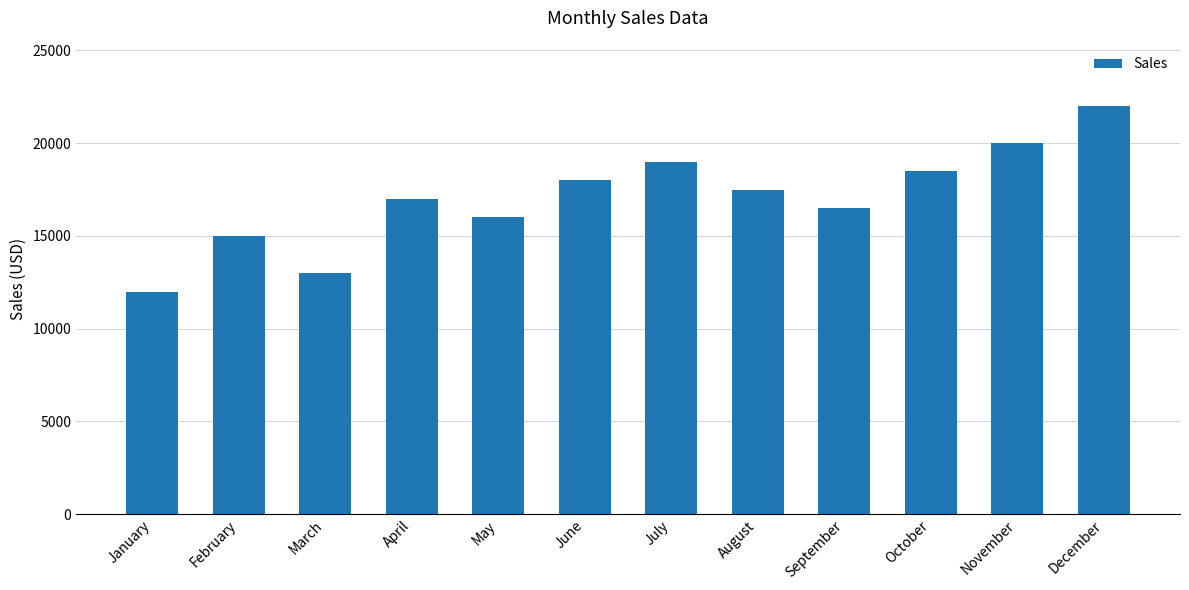

List the labels in order of value, largest first.

December, November, July, October, June, August, April, September, May, February, March, January